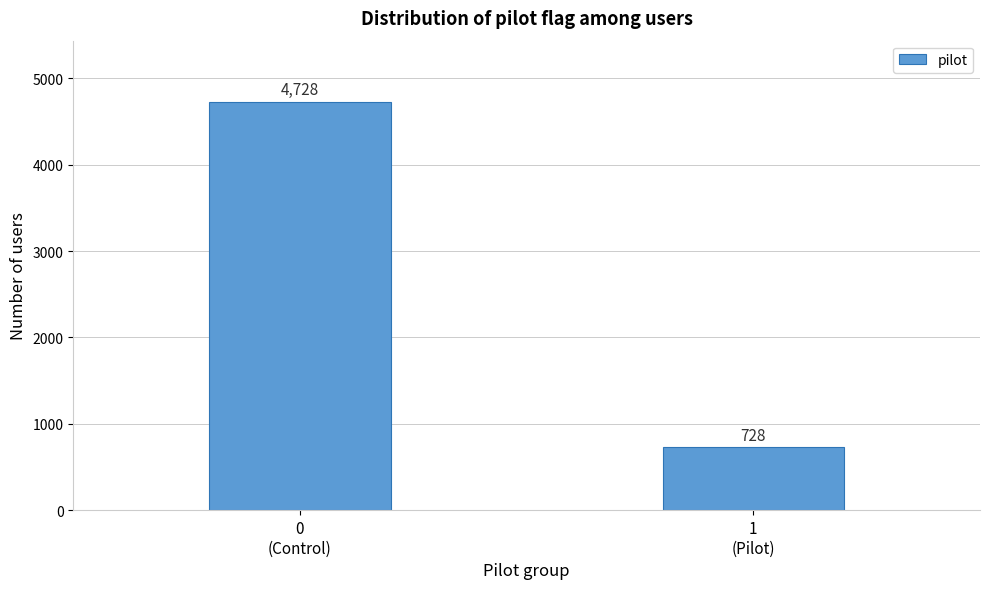

Reading left to right, extract all data points from this chart.

4728	728